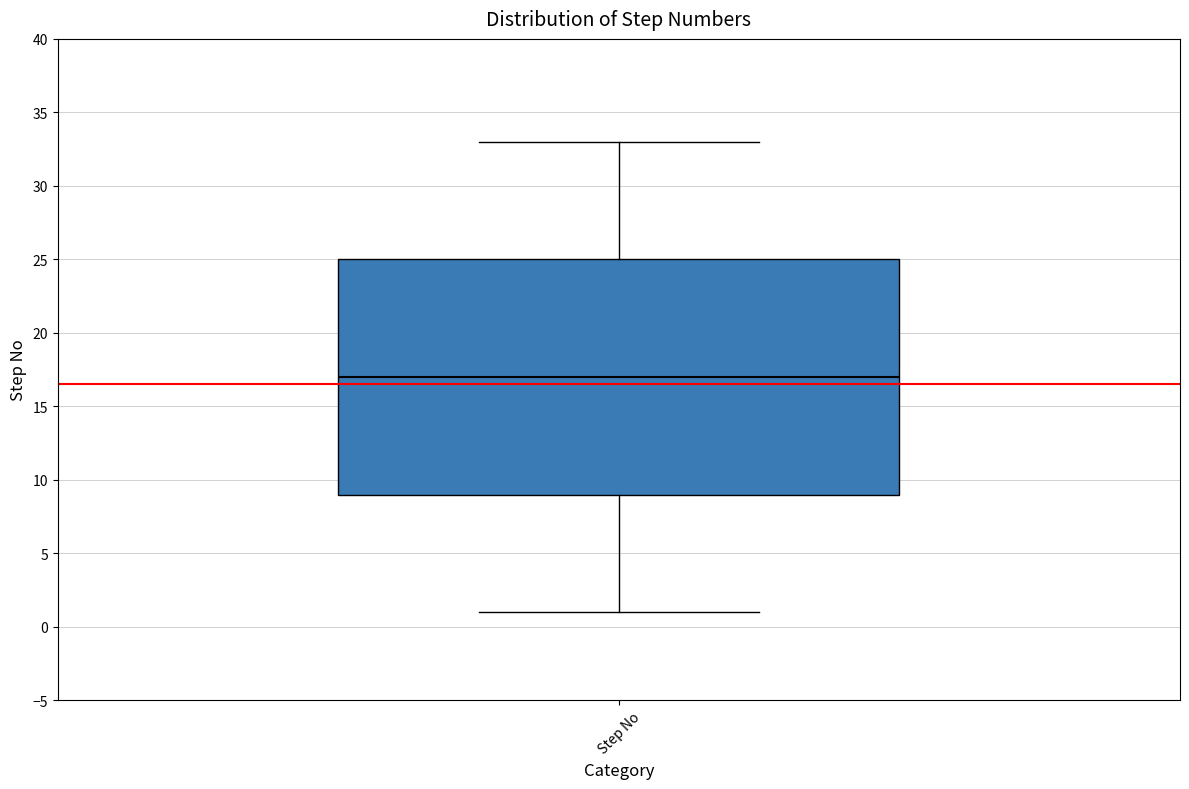

Transcribe this box plot: give where the median line is, the range the box spans, and where the two whiskers end, as read against the y-axis. The values are not printed on the chart, so give them approximately, as read against the axis.

median 17, box 9 to 25, whiskers 1 to 33